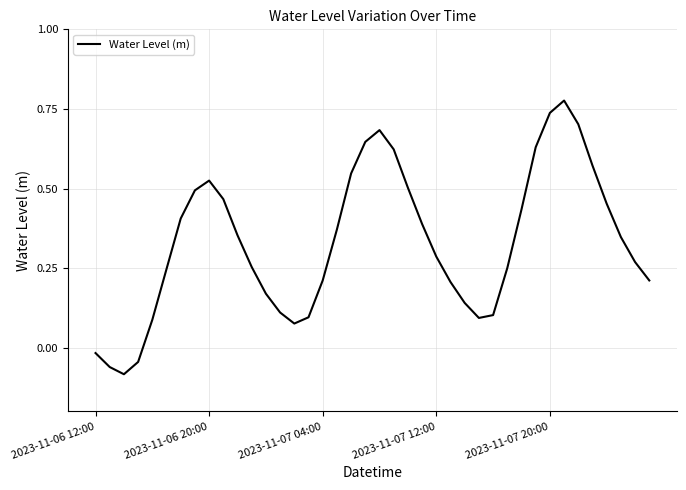

What is the difference between the maximum and minimum values?

0.9